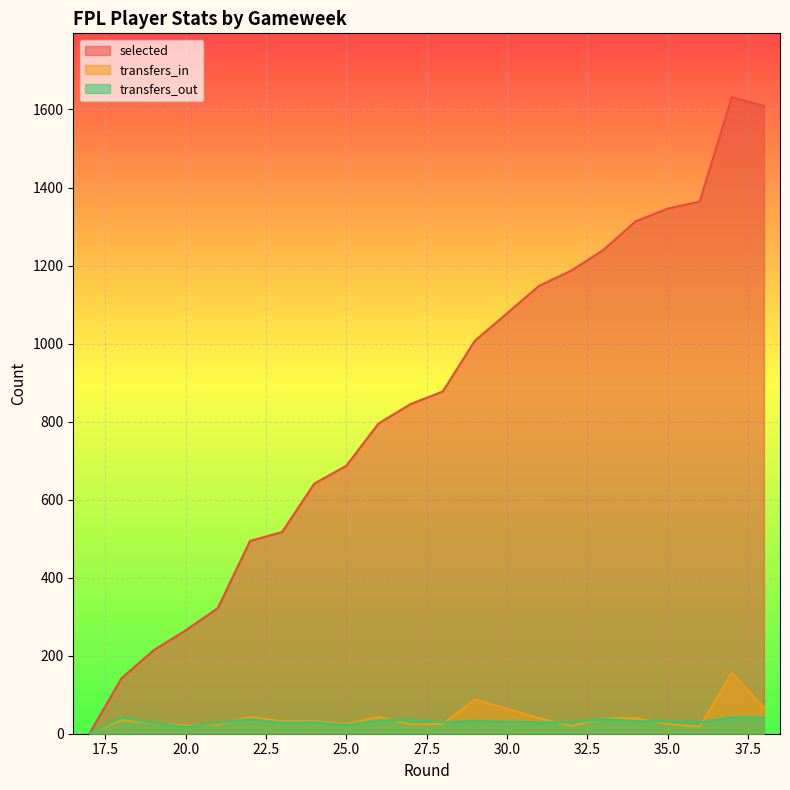

Which series changed the most between 23 and 25?

selected